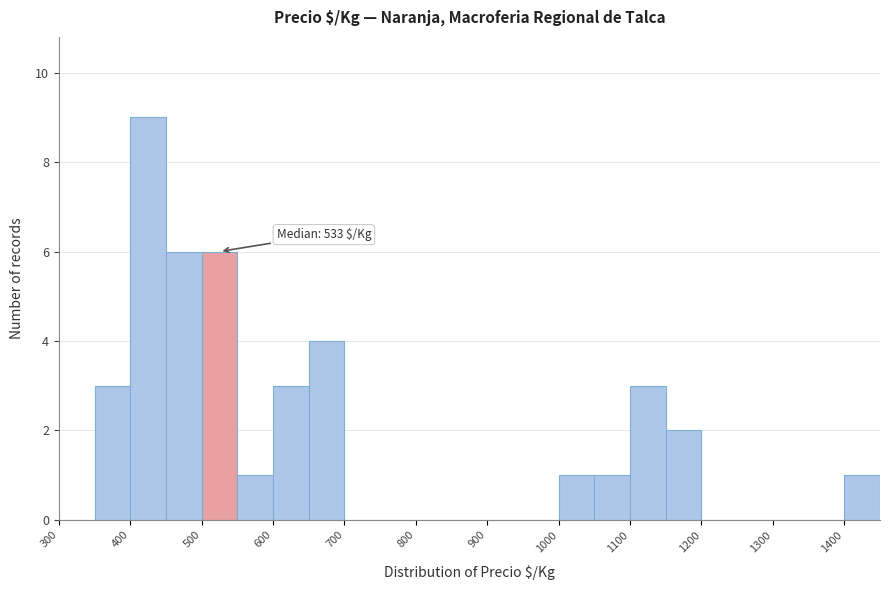

Which range on the x-axis has the tallest bar?

400 to 450